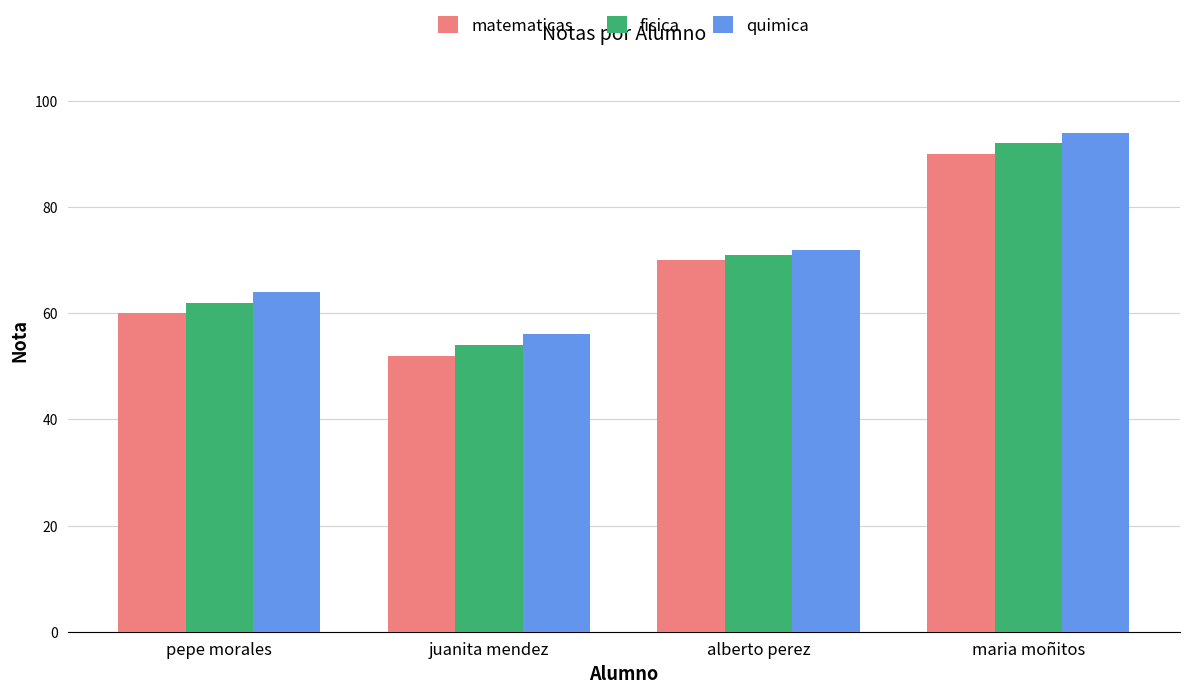

Which category has the lowest value across all series?

juanita mendez